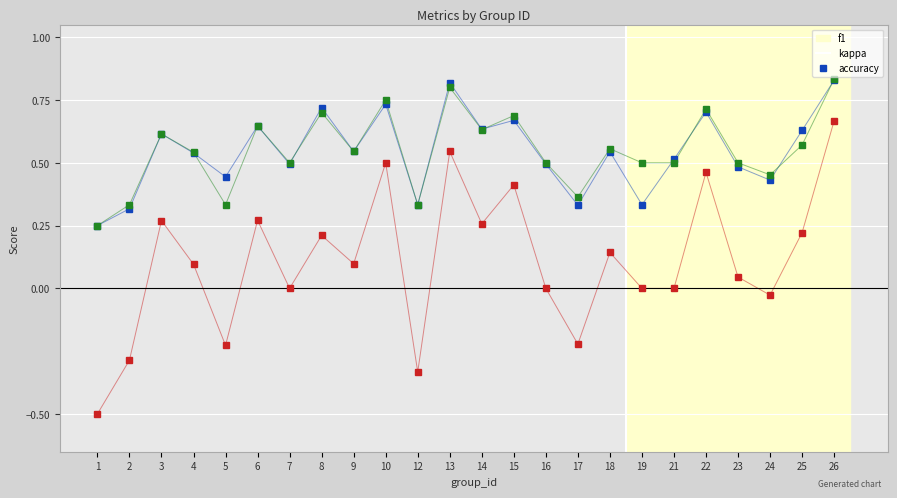

At which category is the sum across all series the highest?

26